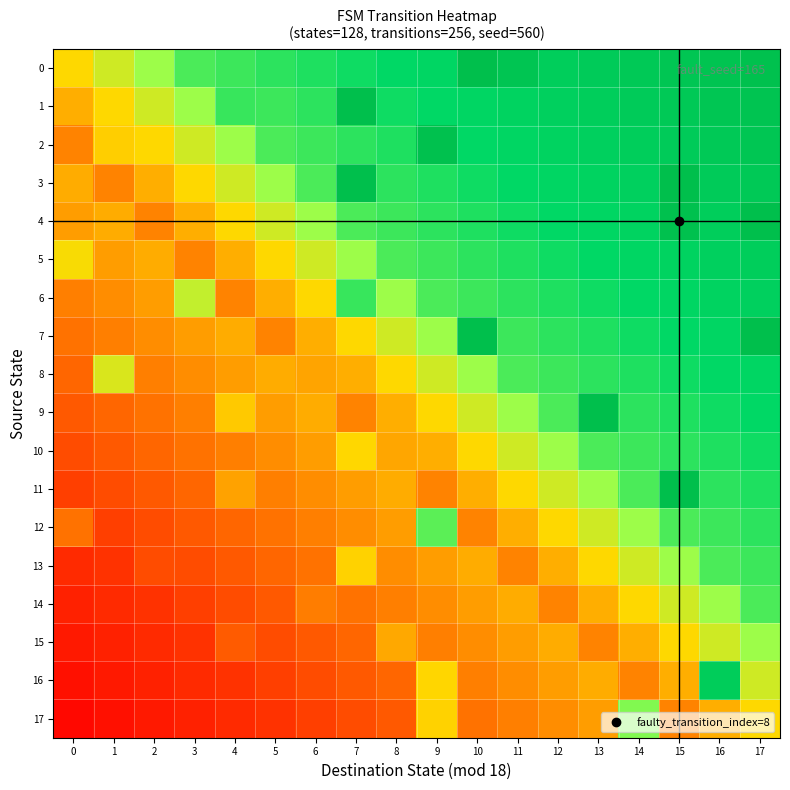

Reading left to right, list all the values displayed in this chart.

row_0: 0.5	0.6	0.7	0.8	0.8	0.8	0.8	0.8	0.8	0.8	1.0	1.0	0.9	0.9	0.9	0.9	1.0	1.0
row_1: 0.4	0.5	0.6	0.7	0.8	0.8	0.8	1.0	0.8	0.8	0.8	0.9	0.9	0.9	0.9	0.9	0.9	1.0
row_2: 0.3	0.5	0.5	0.6	0.7	0.8	0.8	0.8	0.8	1.0	0.8	0.8	0.9	0.9	0.9	0.9	0.9	0.9
row_3: 0.4	0.3	0.4	0.5	0.6	0.7	0.8	1.0	0.8	0.8	0.8	0.8	0.8	0.9	0.9	1.0	0.9	0.9
row_4: 0.4	0.4	0.3	0.4	0.5	0.6	0.7	0.8	0.8	0.8	0.8	0.8	0.8	0.8	0.9	1.0	0.9	1.0
row_5: 0.5	0.4	0.4	0.3	0.4	0.5	0.6	0.7	0.8	0.8	0.8	0.8	0.8	0.8	0.8	0.9	0.9	0.9
row_6: 0.3	0.4	0.4	0.6	0.3	0.4	0.5	0.8	0.7	0.8	0.8	0.8	0.8	0.8	0.8	0.8	0.9	0.9
row_7: 0.3	0.3	0.4	0.4	0.4	0.3	0.4	0.5	0.6	0.7	1.0	0.8	0.8	0.8	0.8	0.8	0.8	1.0
row_8: 0.3	0.6	0.3	0.4	0.4	0.4	0.4	0.4	0.5	0.6	0.7	0.8	0.8	0.8	0.8	0.8	0.8	0.8
row_9: 0.2	0.3	0.3	0.3	0.5	0.4	0.4	0.3	0.4	0.5	0.6	0.7	0.8	1.0	0.8	0.8	0.8	0.8
row_10: 0.2	0.2	0.3	0.3	0.3	0.4	0.4	0.5	0.4	0.4	0.5	0.6	0.7	0.8	0.8	0.8	0.8	0.8
row_11: 0.2	0.2	0.2	0.3	0.4	0.3	0.4	0.4	0.4	0.3	0.4	0.5	0.6	0.7	0.8	1.0	0.8	0.8
row_12: 0.3	0.2	0.2	0.2	0.3	0.3	0.3	0.4	0.4	0.7	0.3	0.4	0.5	0.6	0.7	0.8	0.8	0.8
row_13: 0.1	0.2	0.2	0.2	0.2	0.3	0.3	0.5	0.4	0.4	0.4	0.3	0.4	0.5	0.6	0.7	0.8	0.8
row_14: 0.1	0.1	0.2	0.2	0.2	0.2	0.3	0.3	0.3	0.4	0.4	0.4	0.3	0.4	0.5	0.6	0.7	0.8
row_15: 0.1	0.1	0.1	0.2	0.3	0.2	0.2	0.3	0.4	0.3	0.4	0.4	0.4	0.3	0.4	0.5	0.6	0.7
row_16: 0.1	0.1	0.1	0.1	0.2	0.2	0.2	0.2	0.3	0.5	0.3	0.4	0.4	0.4	0.3	0.4	0.9	0.6
row_17: 0.0	0.1	0.1	0.1	0.1	0.2	0.2	0.2	0.2	0.5	0.3	0.3	0.4	0.4	0.7	0.3	0.4	0.5